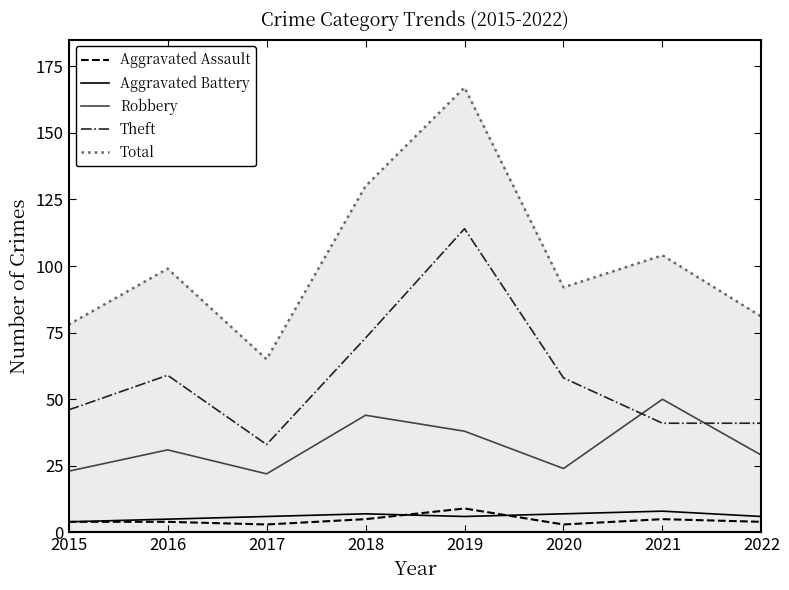

What value does the Aggravated Assault series have at 2015?

4